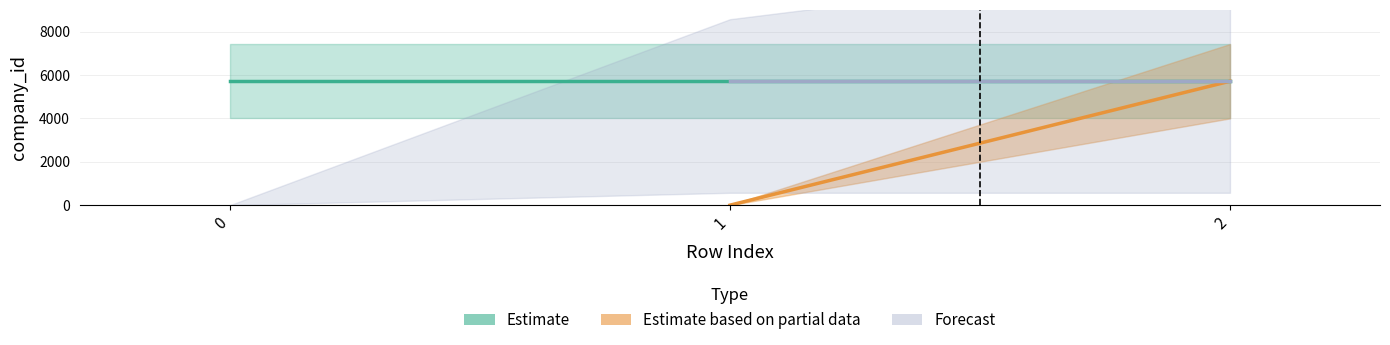

At how many categories does at least one series exceed 977?

3